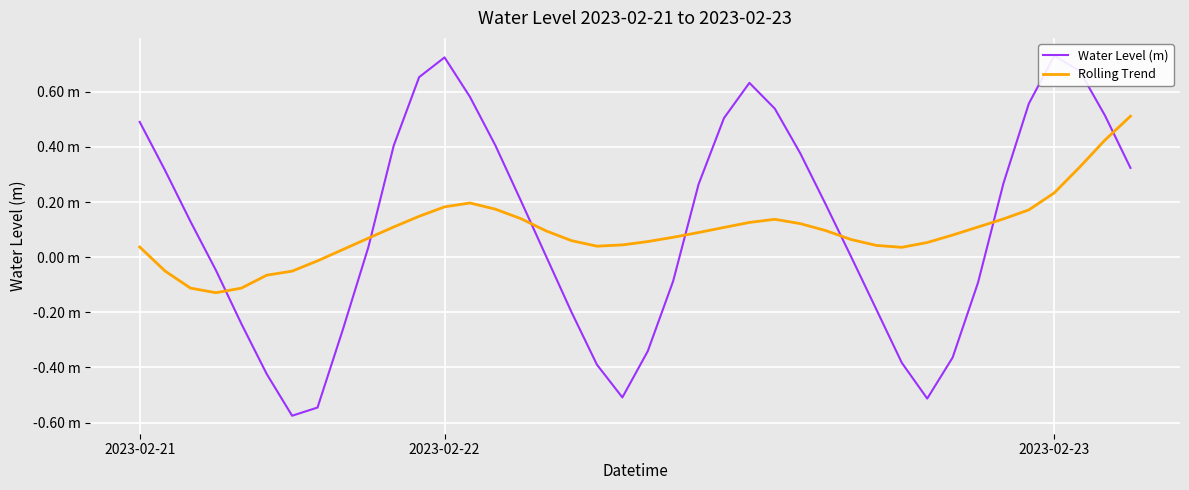

Which series has the largest total across all categories?

Water Level (m)